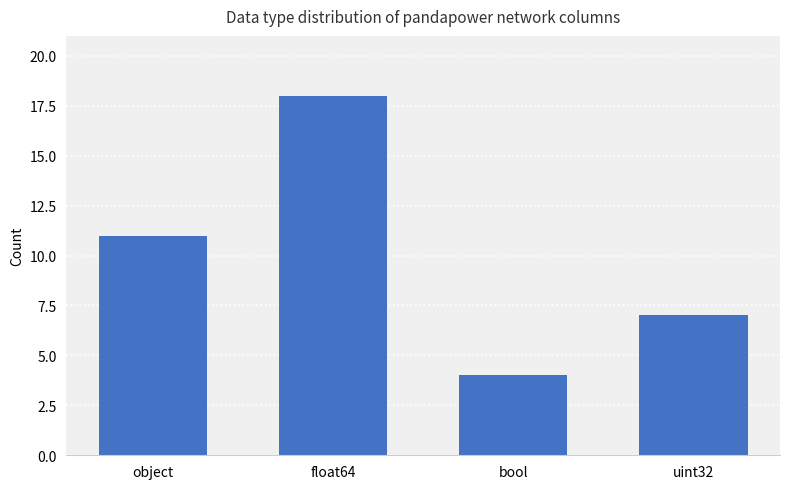

Is it true that the value at object is 16?

False